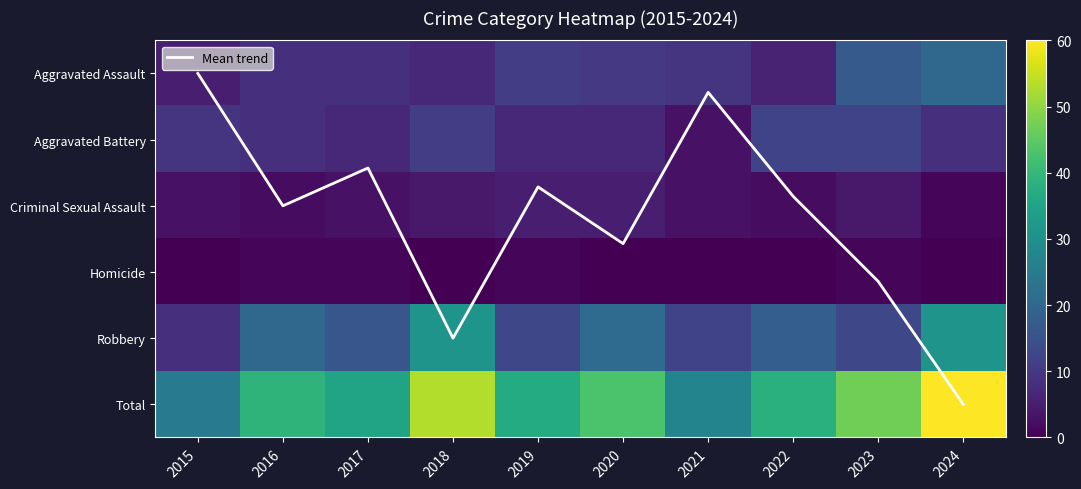

Rank the series by their maximum value, from lowest to highest.

Homicide, Mean trend, Criminal Sexual Assault, Aggravated Battery, Aggravated Assault, Robbery, Total